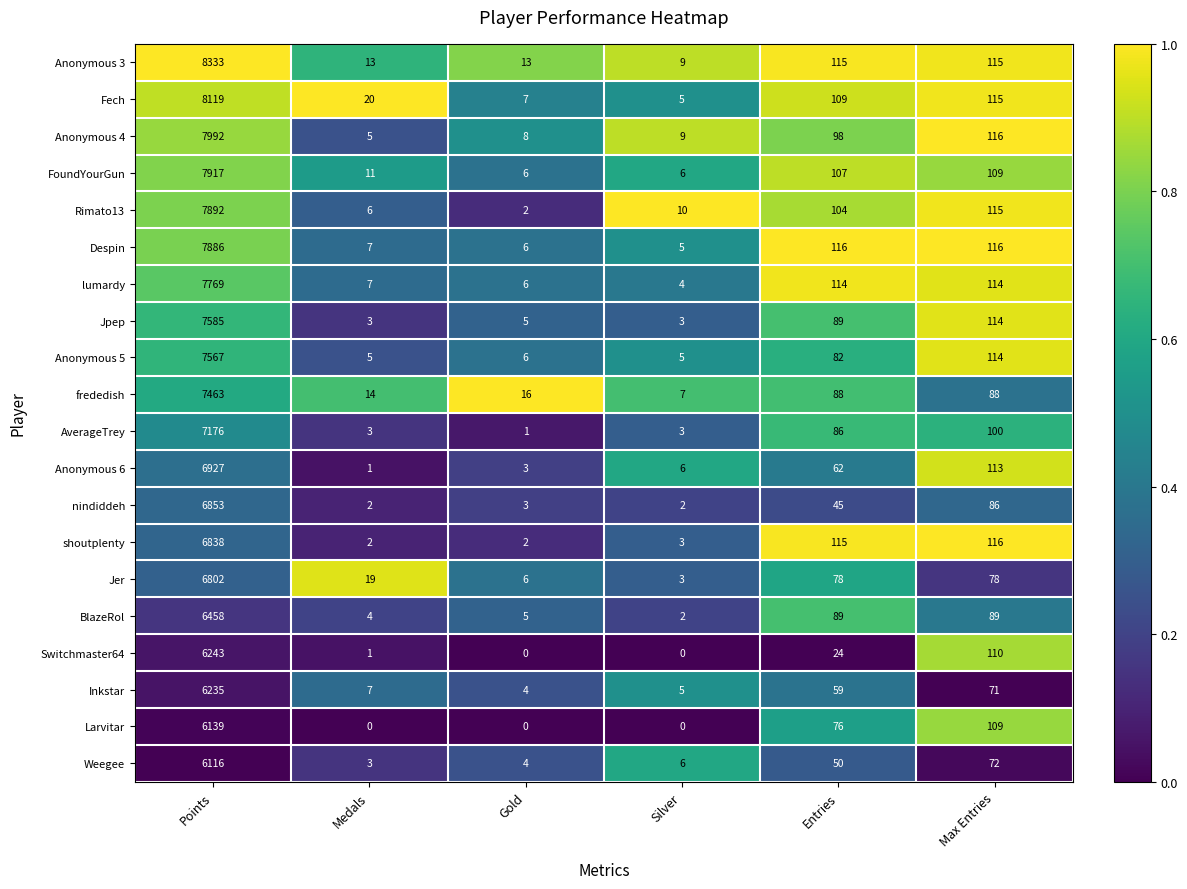

Is it true that Rimato13 equals 3 at Silver?

False